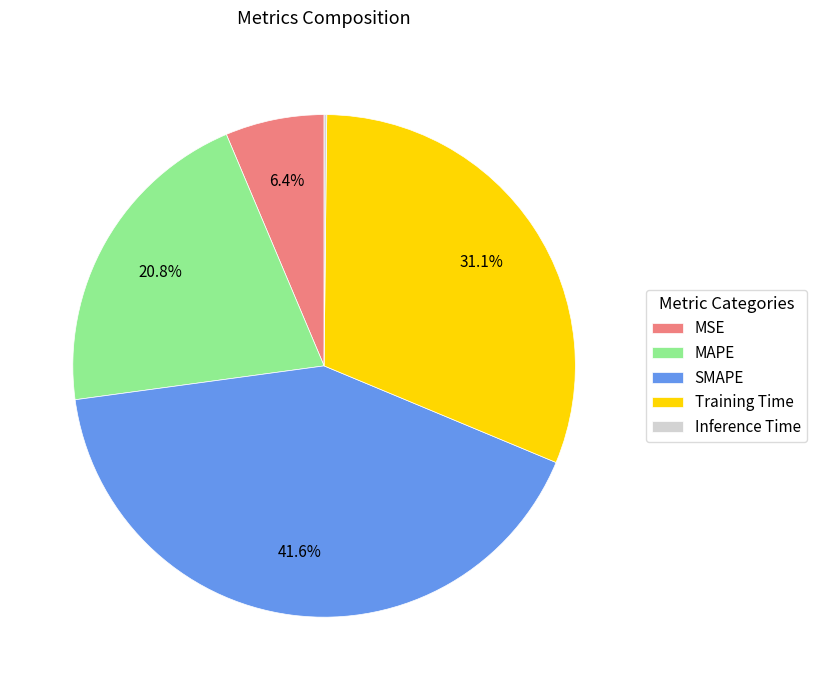

What portion of the pie excludes MAPE?

79.2%